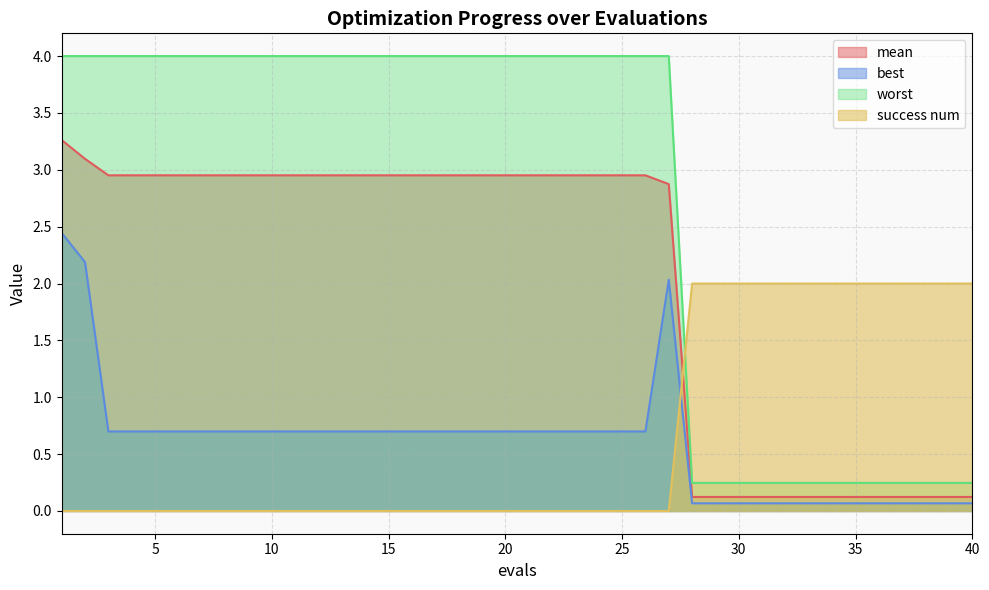

Which series has the largest range (max minus min)?

worst